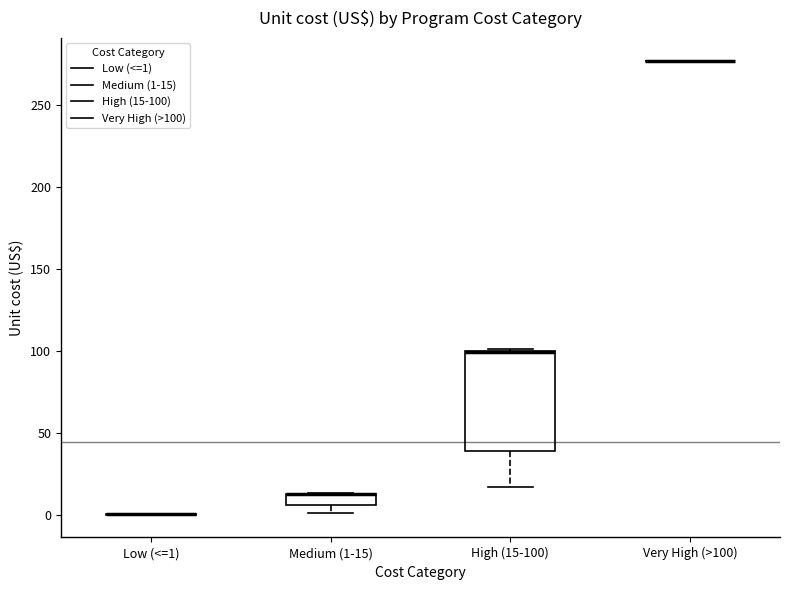

Comparing the boxes themselves (not the whiskers), which one is the tallest?

High (15-100)